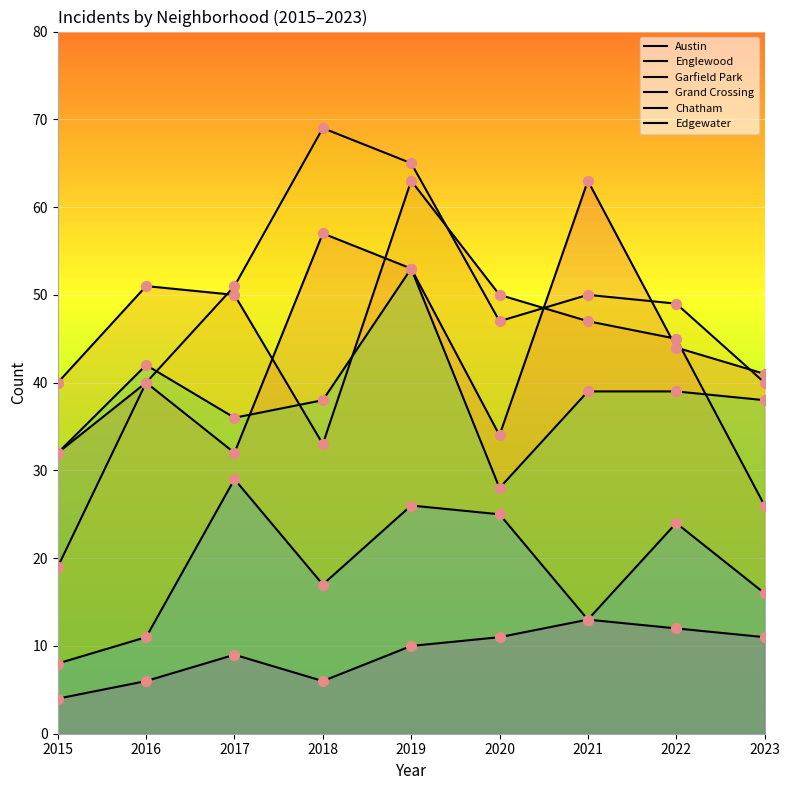

At how many categories does at least one series exceed 15?

9